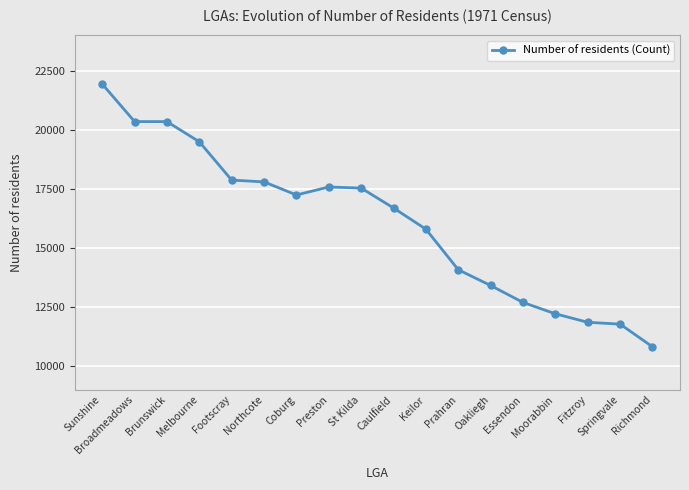

True or false: the data shows 20355 at Broadmeadows.

True